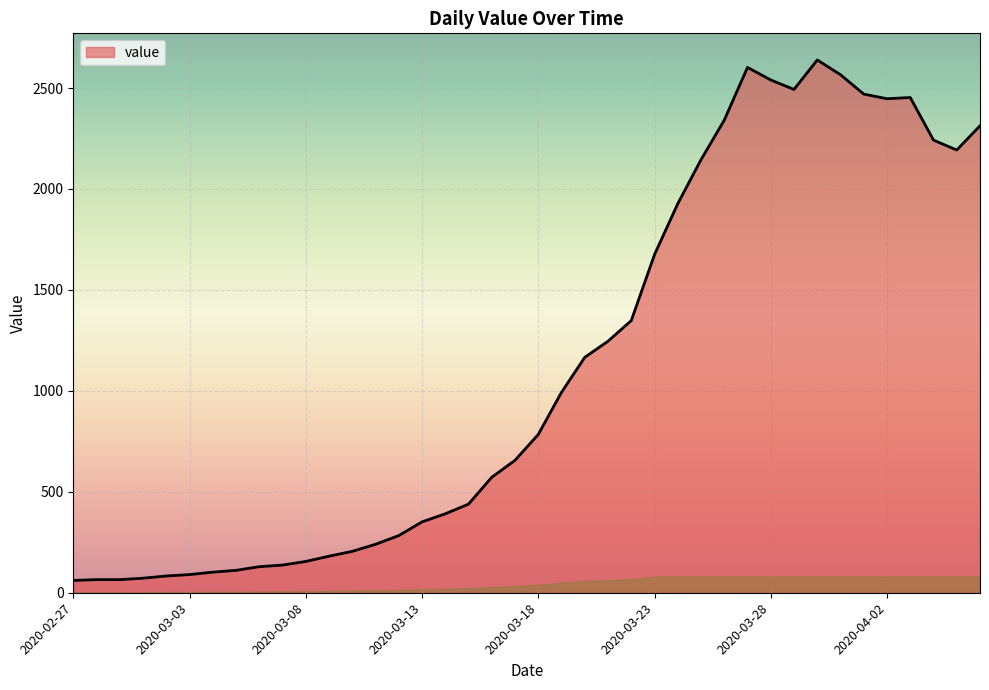

What is the smallest value displayed?

61